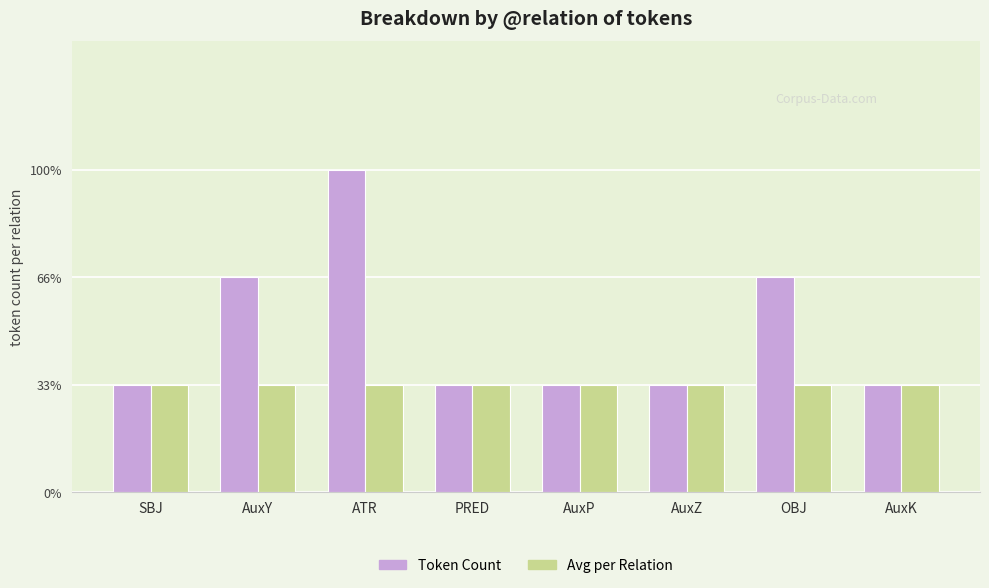

Read the Token Count value at PRED.

1